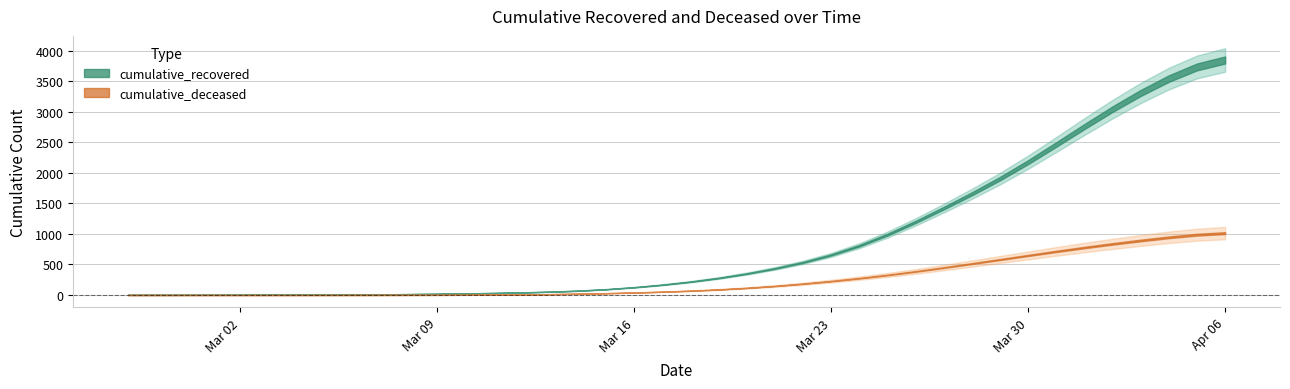

What value does the cumulative_deceased series have at 2020-03-23, to the nearest 50?

250